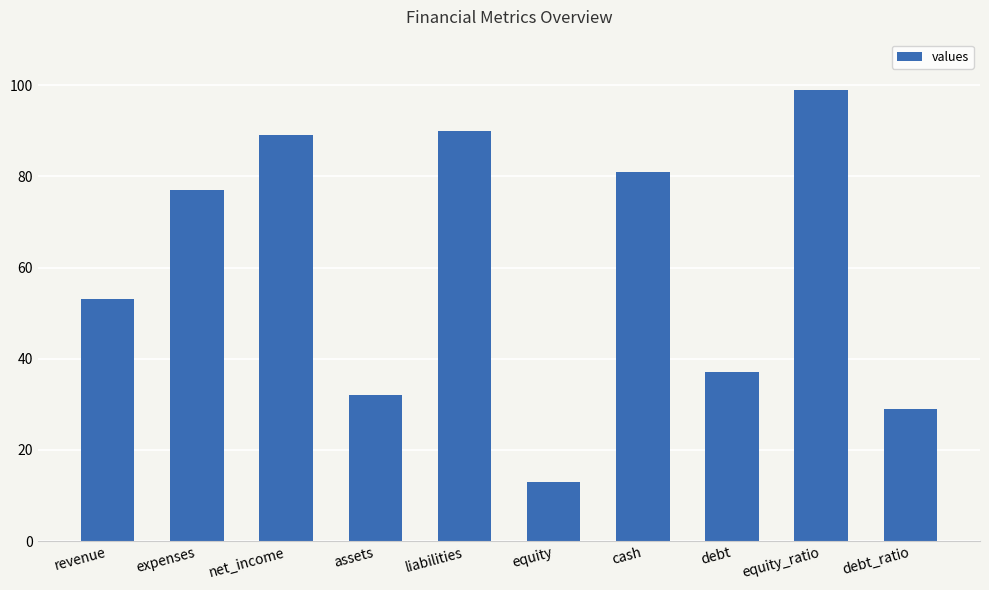

The value at debt_ratio is 6. True or false?

False